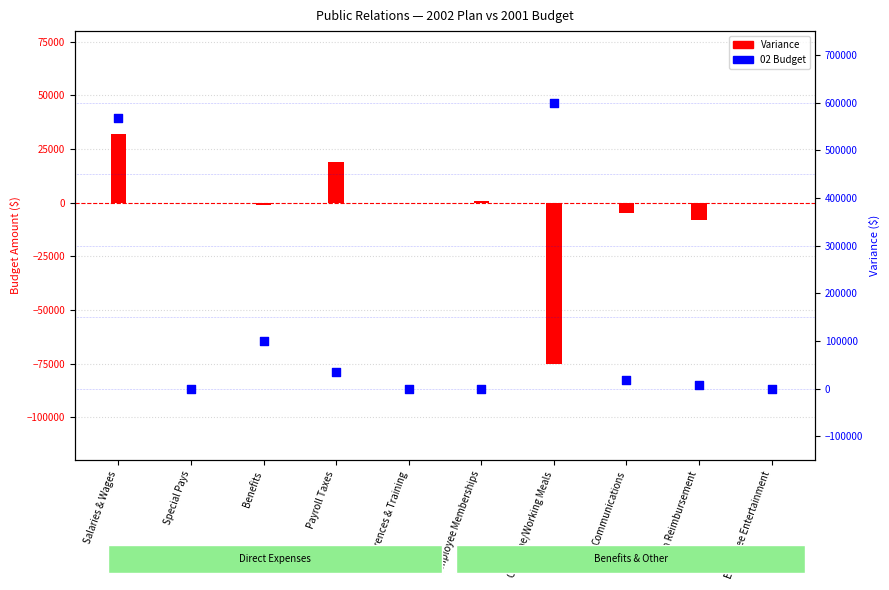

Which series has the widest spread of Y values?

02 Budget